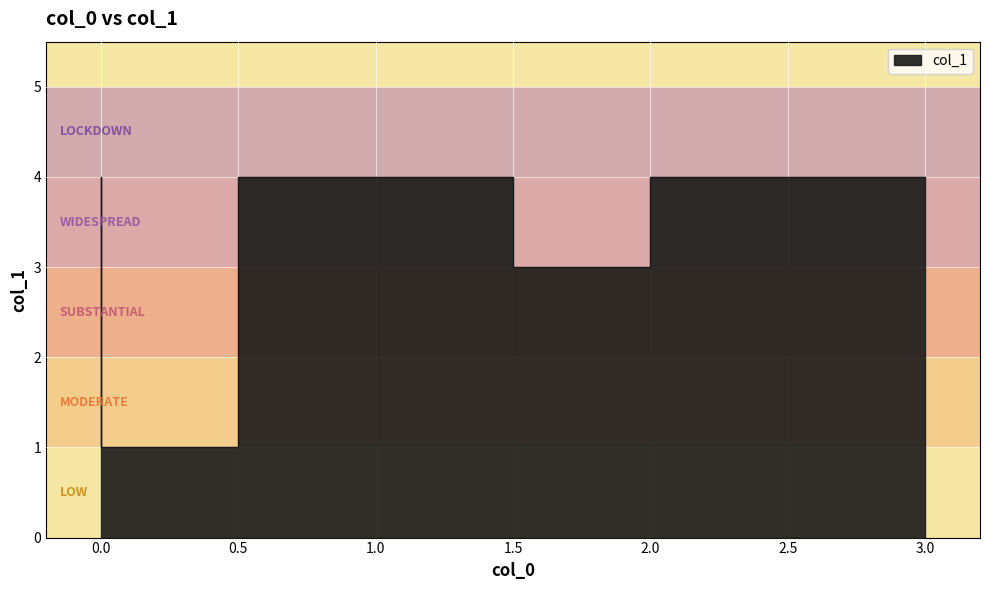

What is the difference between the maximum and second lowest values?

1